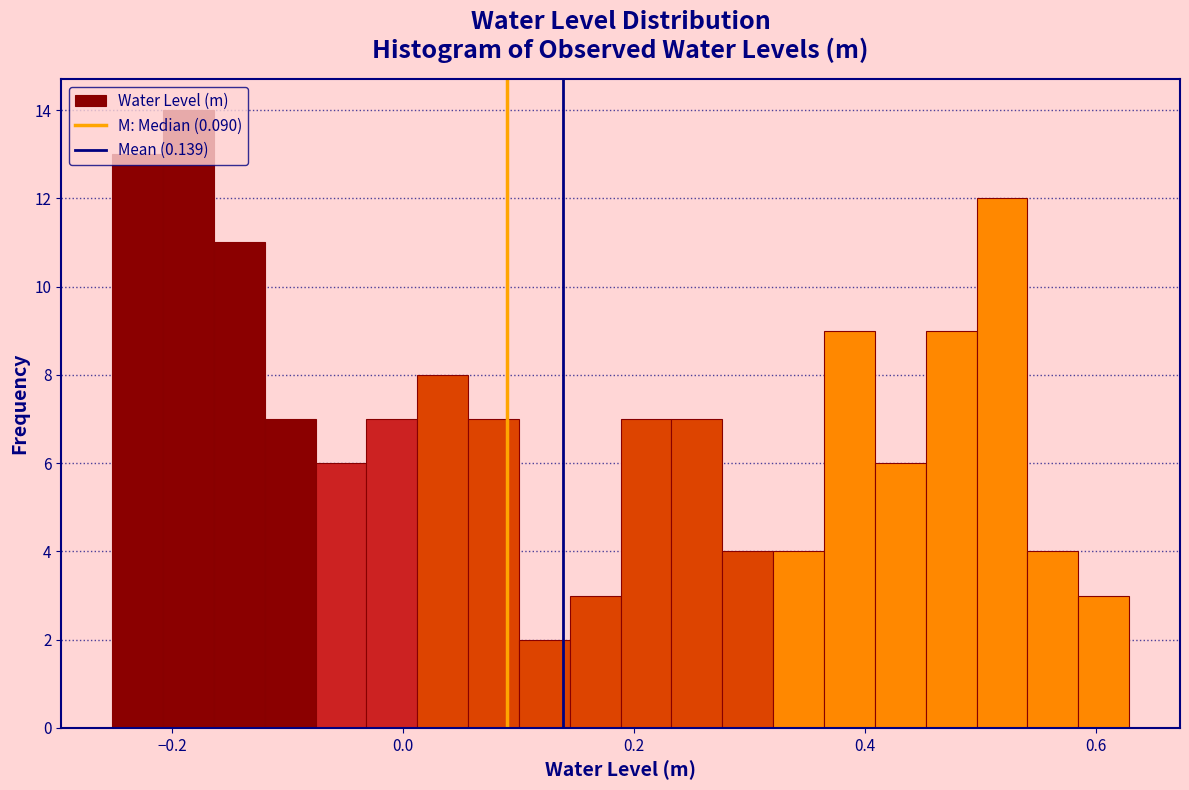

Read against the x-axis, roughly where is the centre of the tallest bar?

-0.18